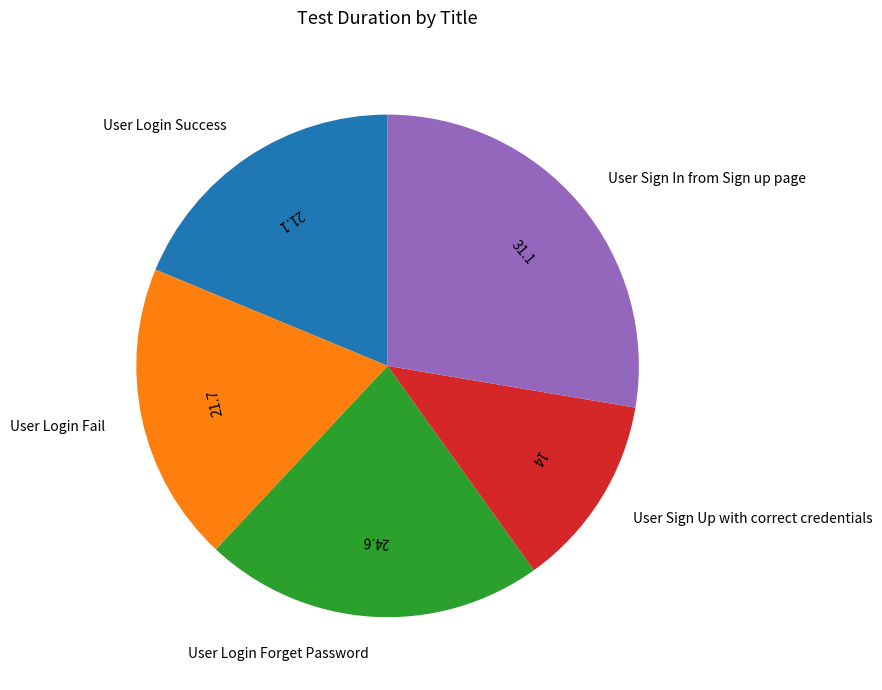

Rank the categories by value from highest to lowest.

User Sign In from Sign up page, User Login Forget Password, User Login Fail, User Login Success, User Sign Up with correct credentials